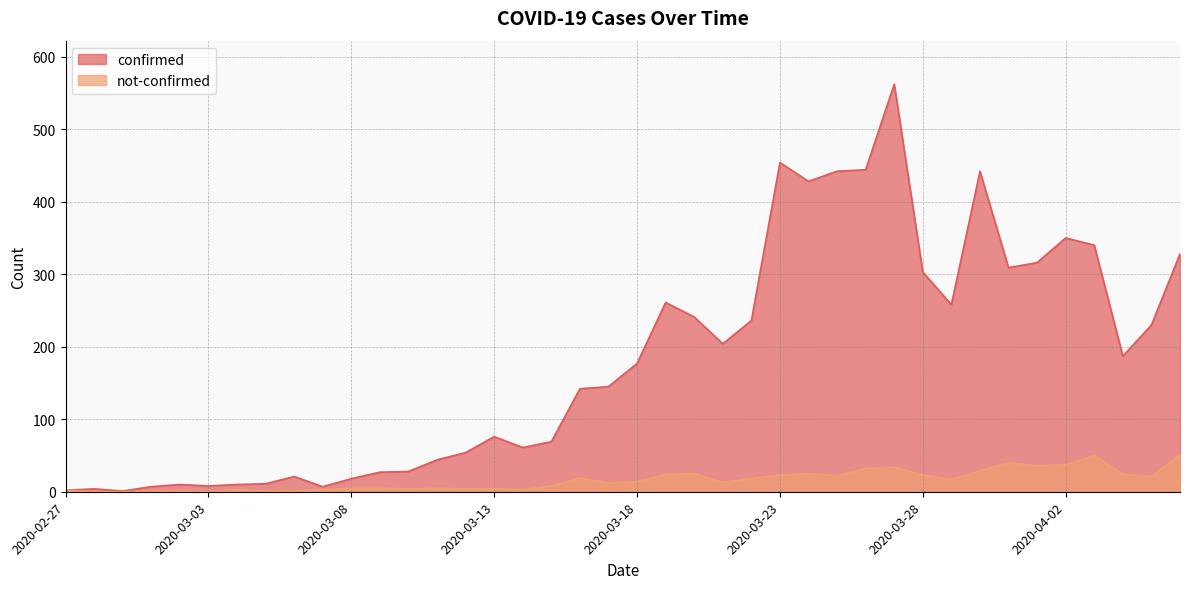

True or false: not-confirmed and confirmed intersect in this chart.

False